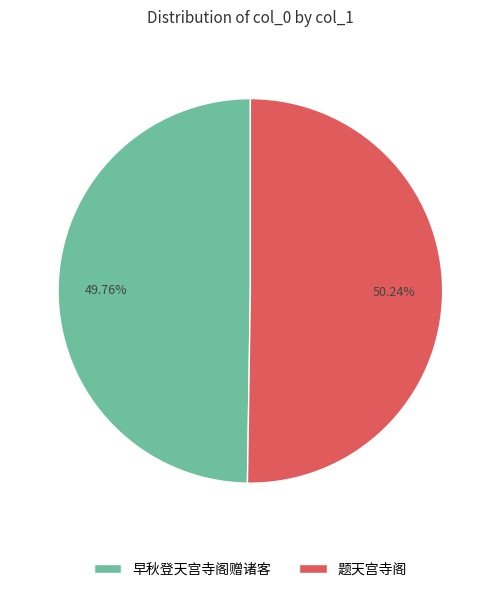

What percentage is the 早秋登天宫寺阁赠诸客 slice, to the nearest percent?

50%